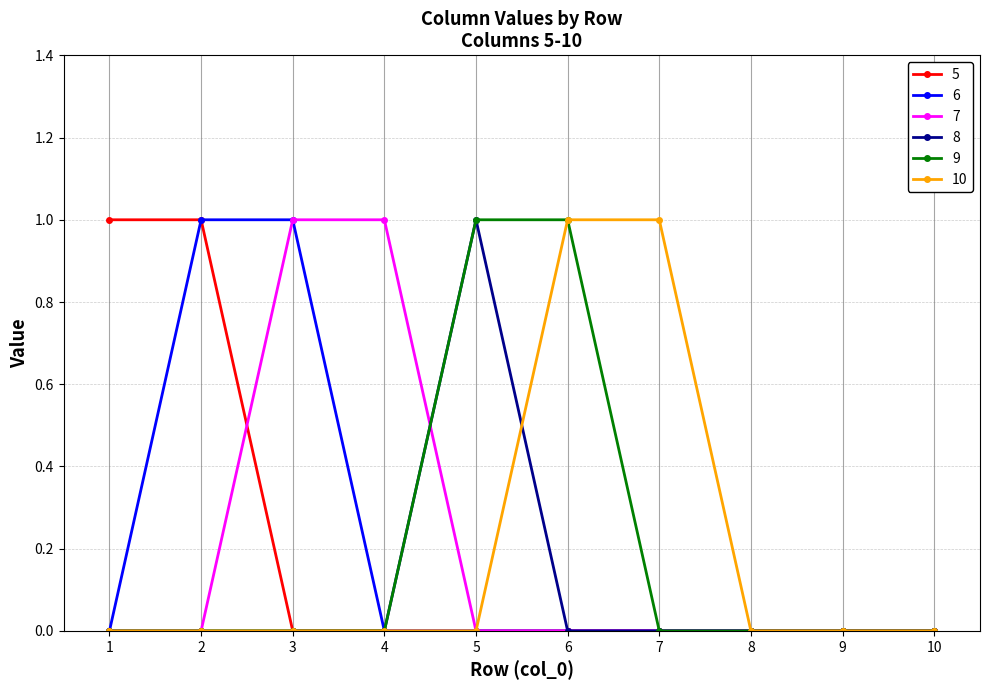

Is the value of 7 at 3 greater than the value of 5 at 5?

Yes